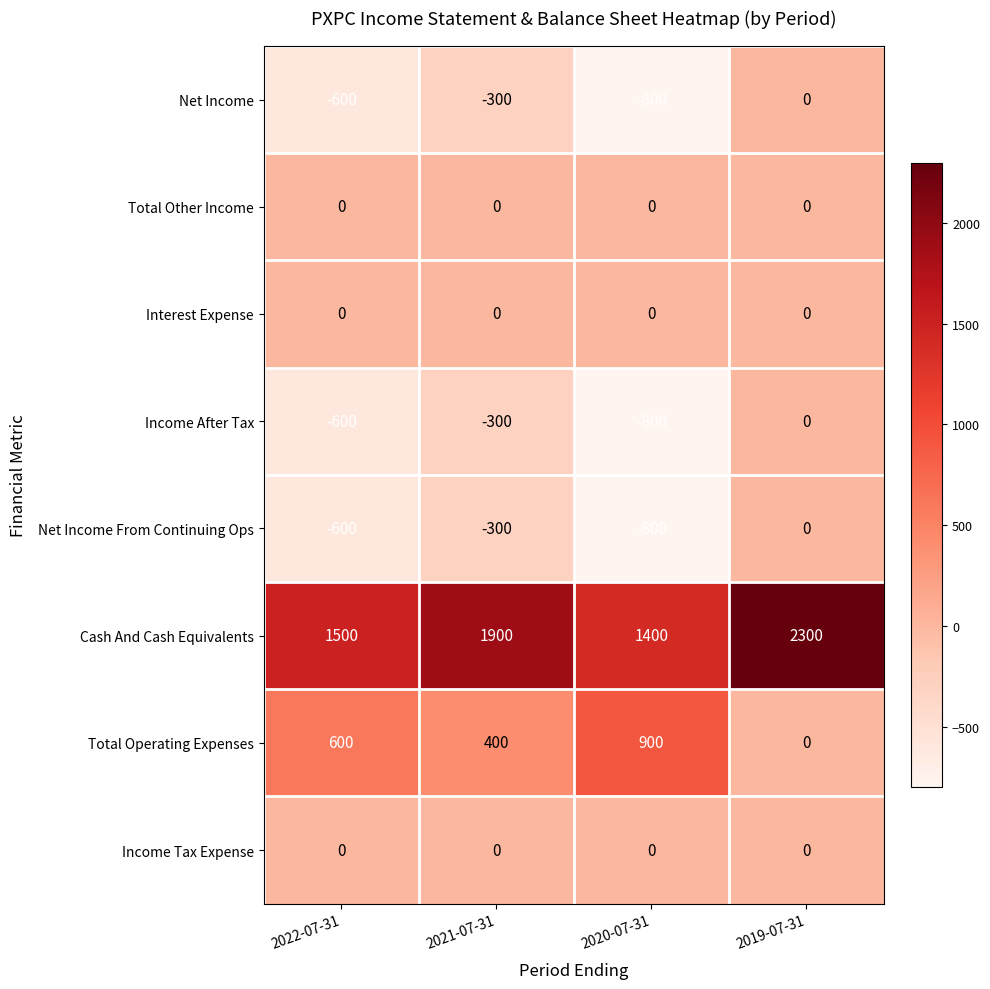

What is the difference between the highest and lowest values at 2021-07-31?

2200